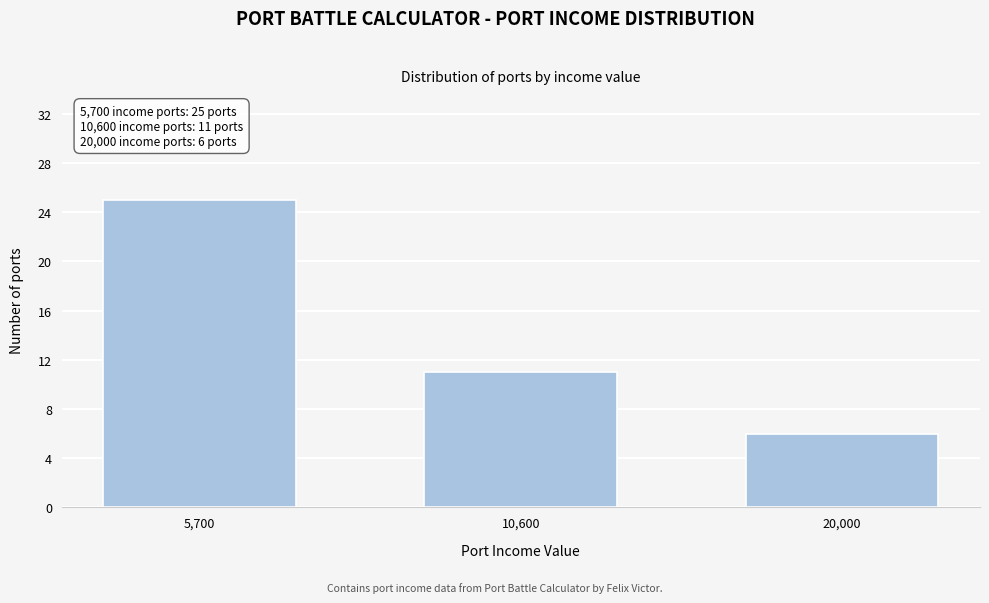

Reading left to right, what are all the values shown in this chart?

25	11	6